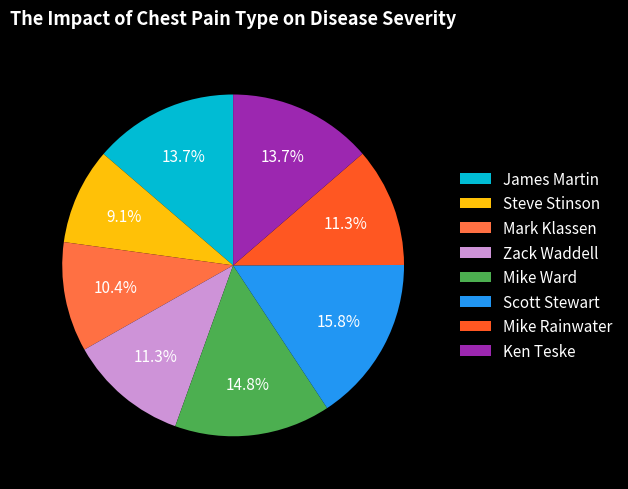

True or false: Mark Klassen accounts for 10% of the total.

True